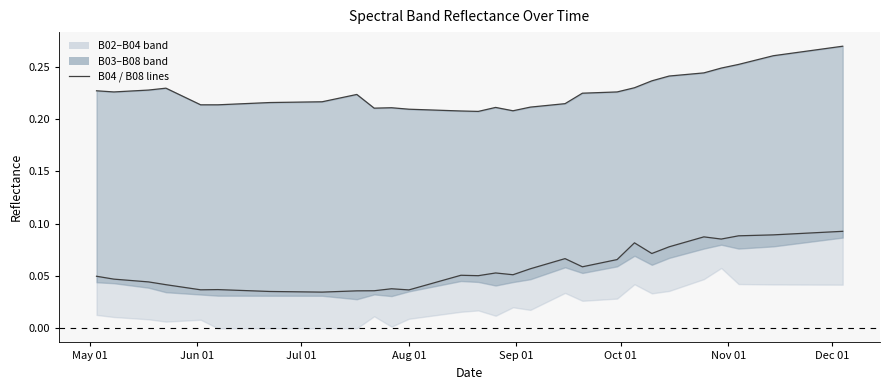

True or false: B04 and B08 cross at least once.

False